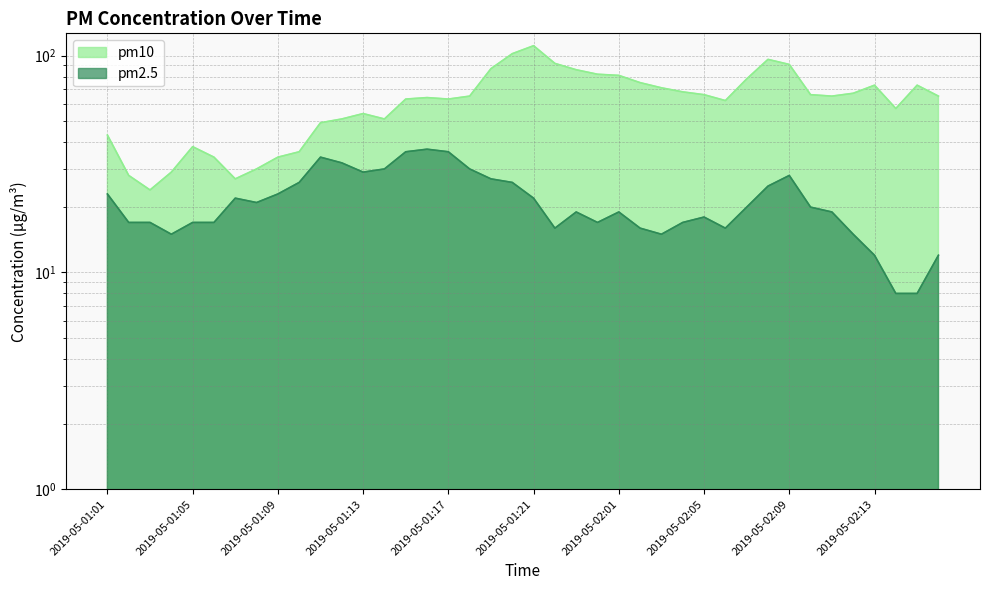

True or false: pm10 has a value of 111 at 2019-05-01:21.

True